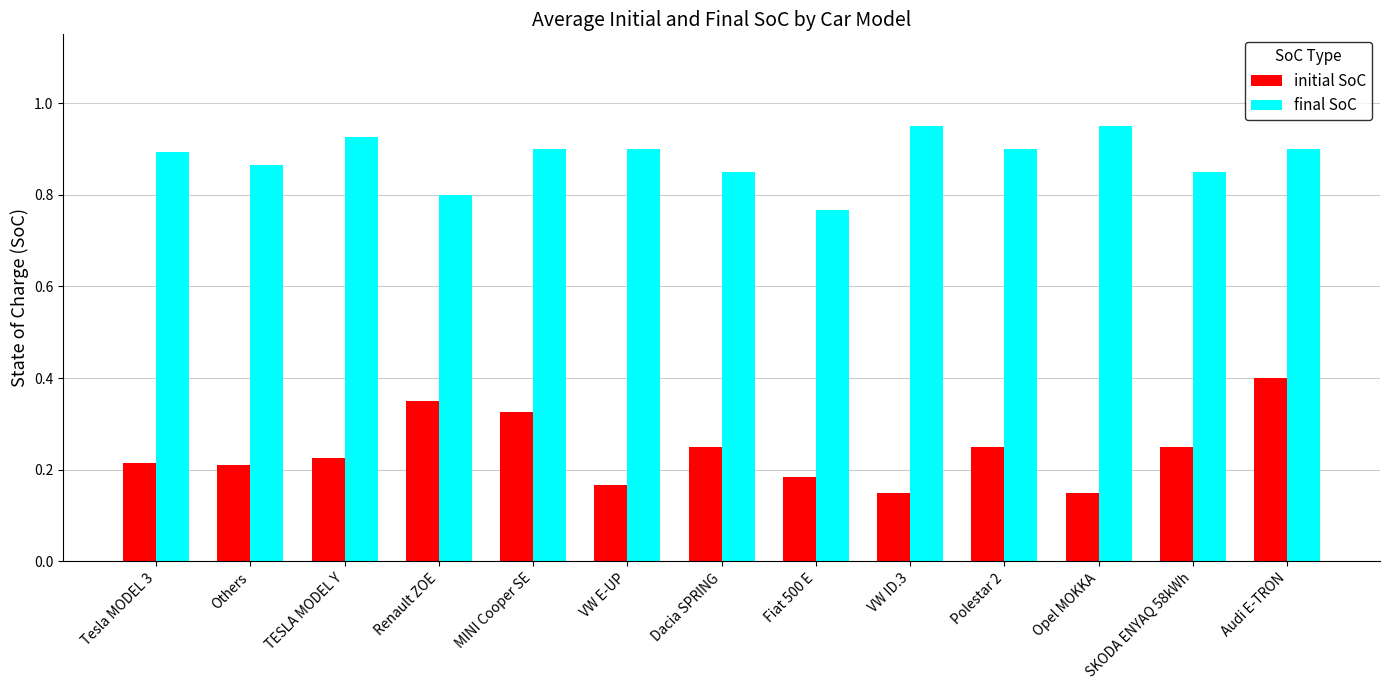

Rank the series by their average value, from highest to lowest.

final SoC, initial SoC